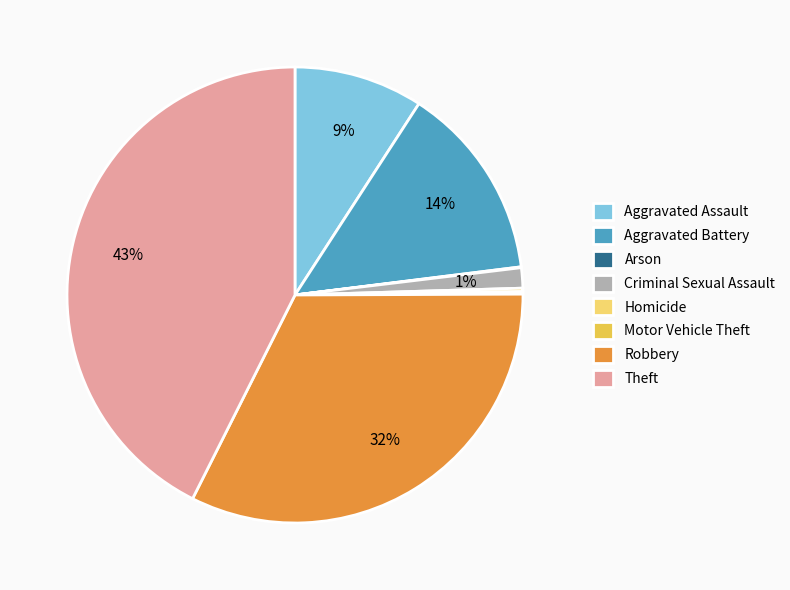

Is it true that Aggravated Battery is 14% of the pie?

True